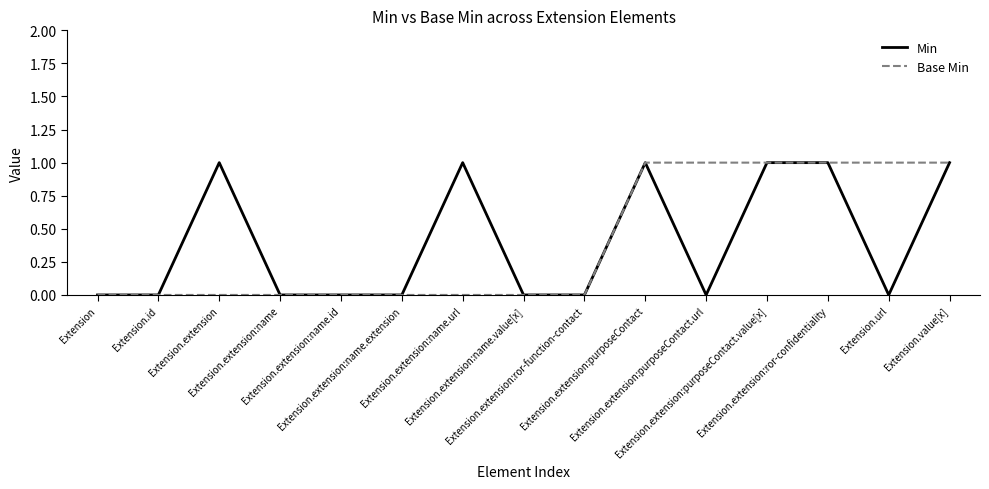

Is this an area chart (filled region under the line)?

No